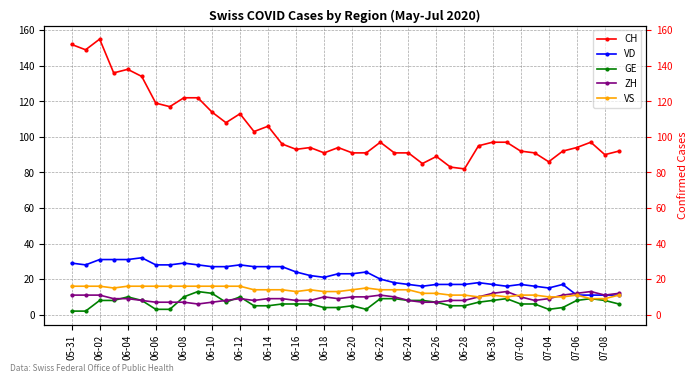

Which series has the largest total across all categories?

CH